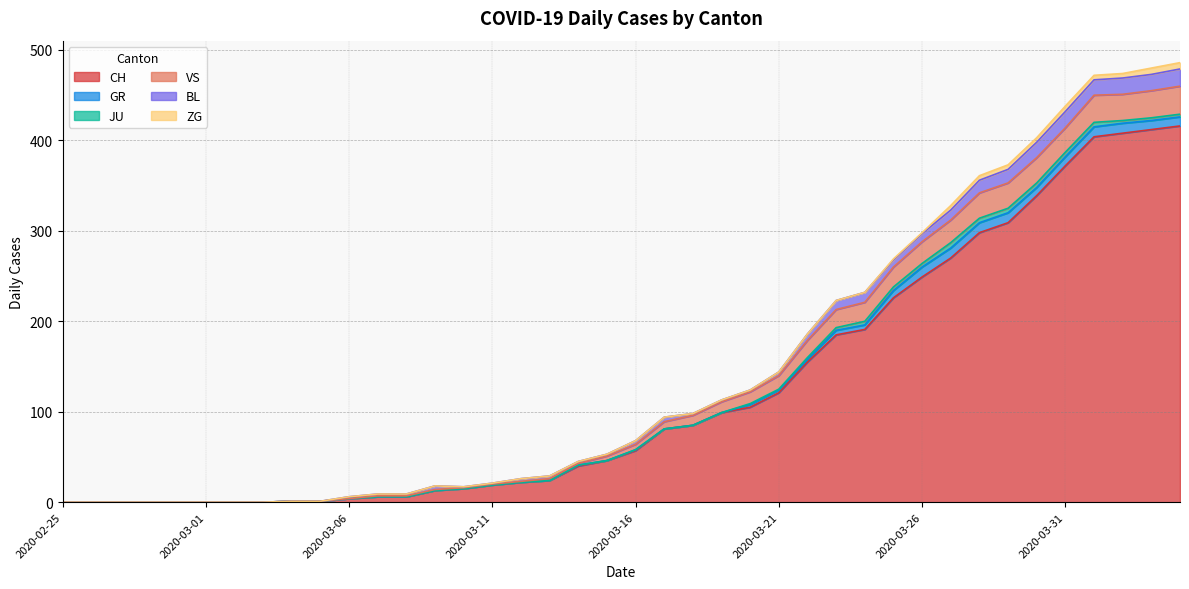

Rank the series by their maximum value, from highest to lowest.

CH, VS, BL, GR, ZG, JU